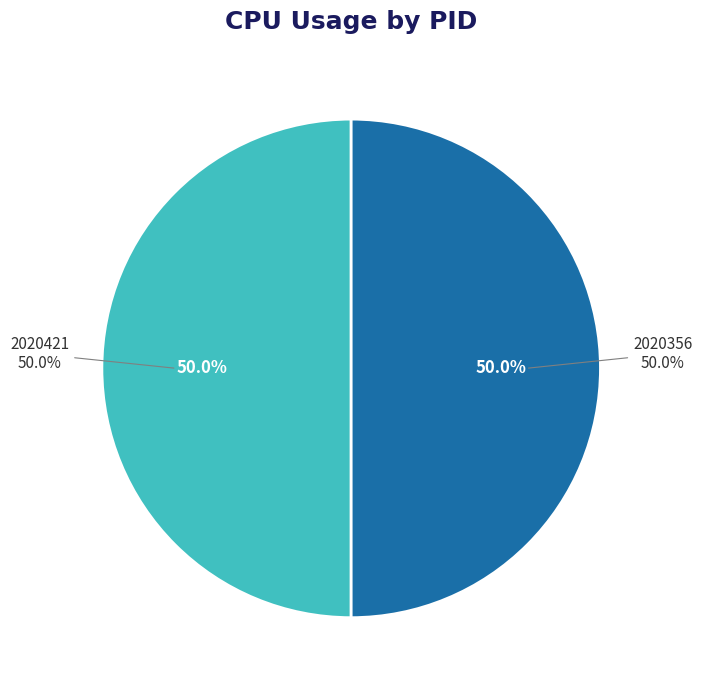

Combined, do 2020421 and 2020356 account for over 50%?

Yes